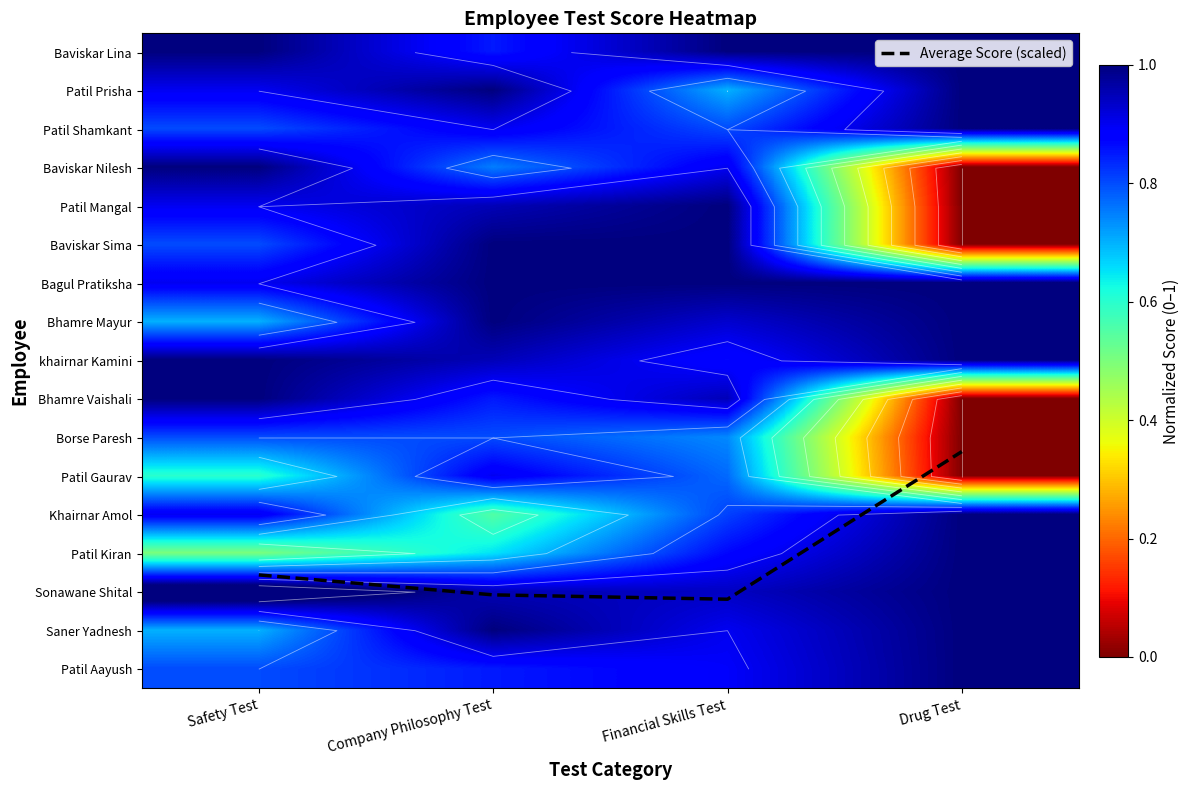

What is the sum of the Baviskar Lina values at Financial Skills Test and Company Philosophy Test?

1.9